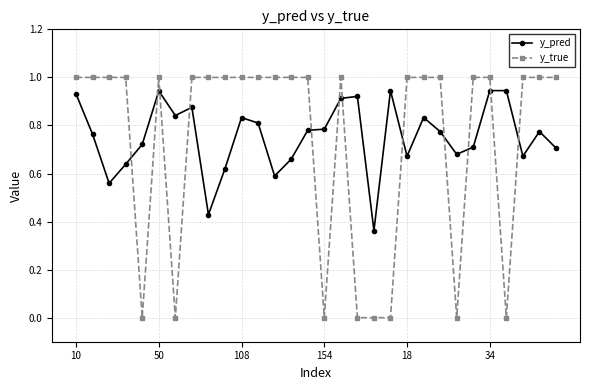

At how many categories does at least one series exceed 0?

30